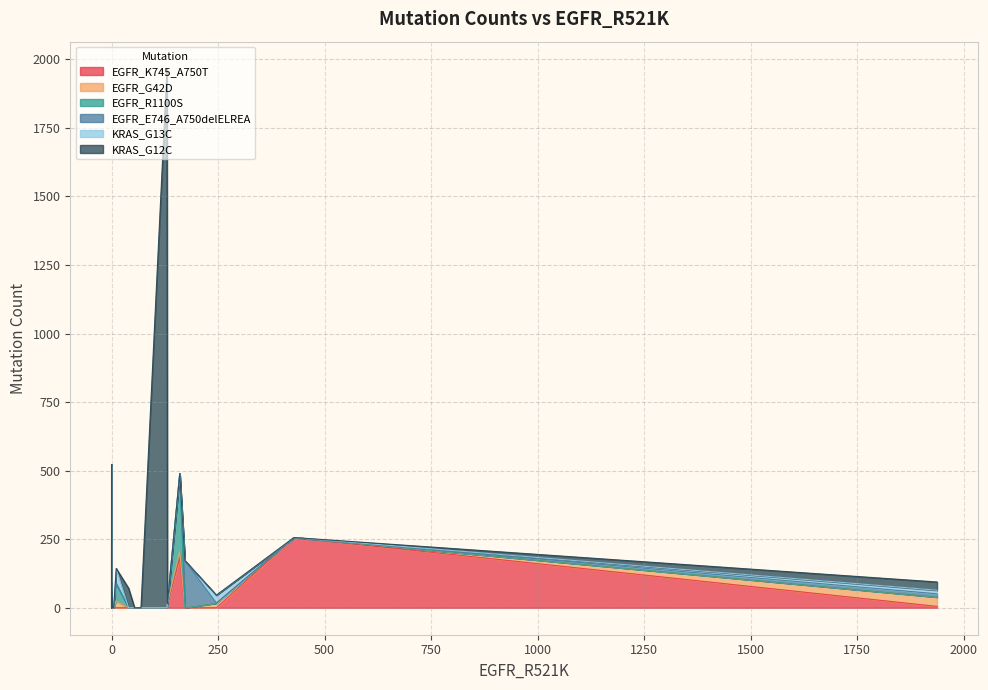

True or false: KRAS_G13C and EGFR_E746_A750delELREA cross at least once.

False